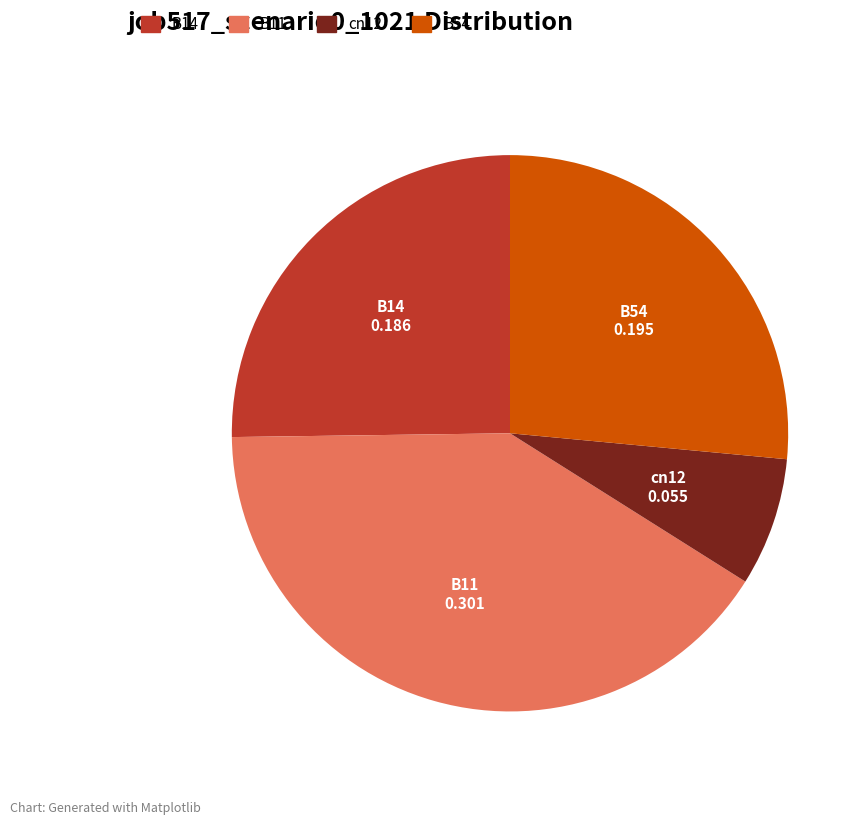

Does any single category account for the majority?

No